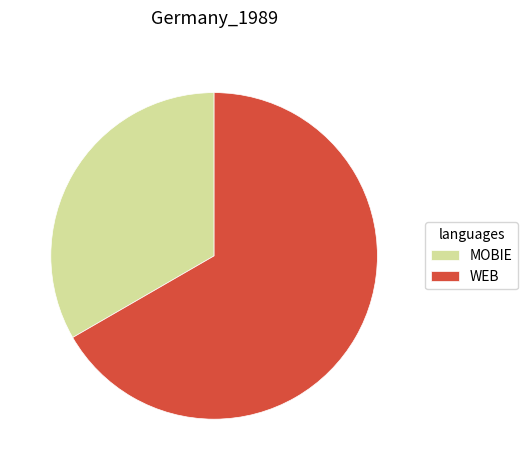

How many slices are in this pie chart?

2